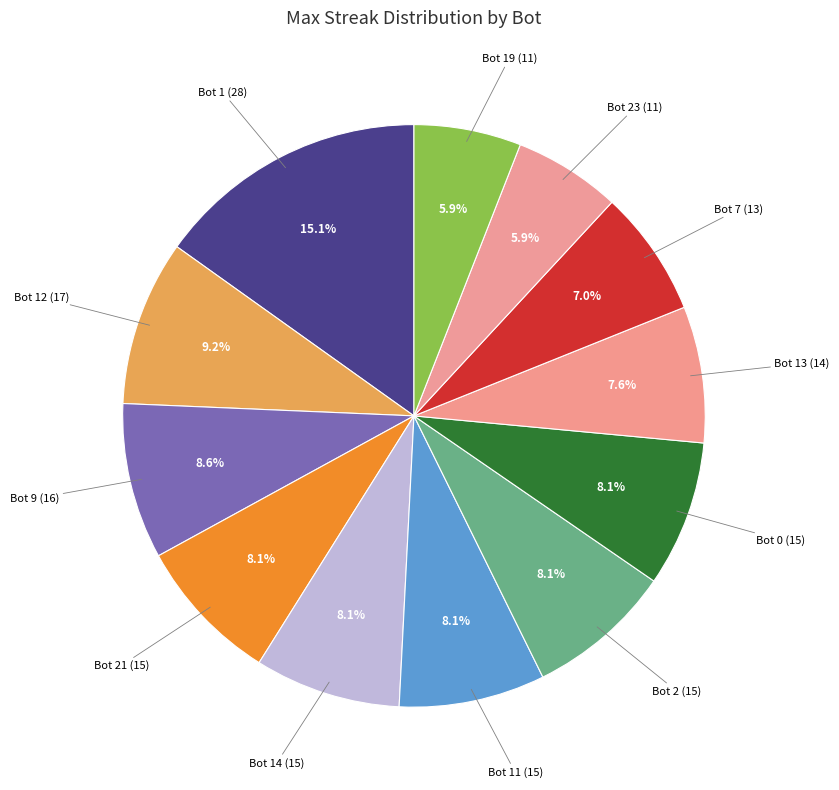

Rank the categories by value from highest to lowest.

Bot 1 (28), Bot 12 (17), Bot 9 (16), Bot 21 (15), Bot 14 (15), Bot 11 (15), Bot 2 (15), Bot 0 (15), Bot 13 (14), Bot 7 (13), Bot 23 (11), Bot 19 (11)